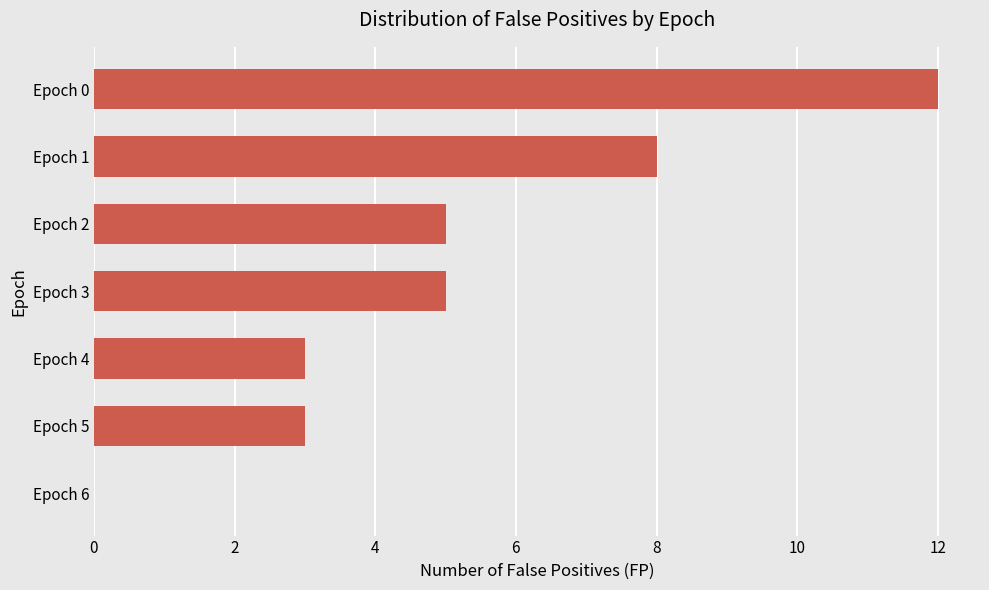

What is the greatest value displayed?

12